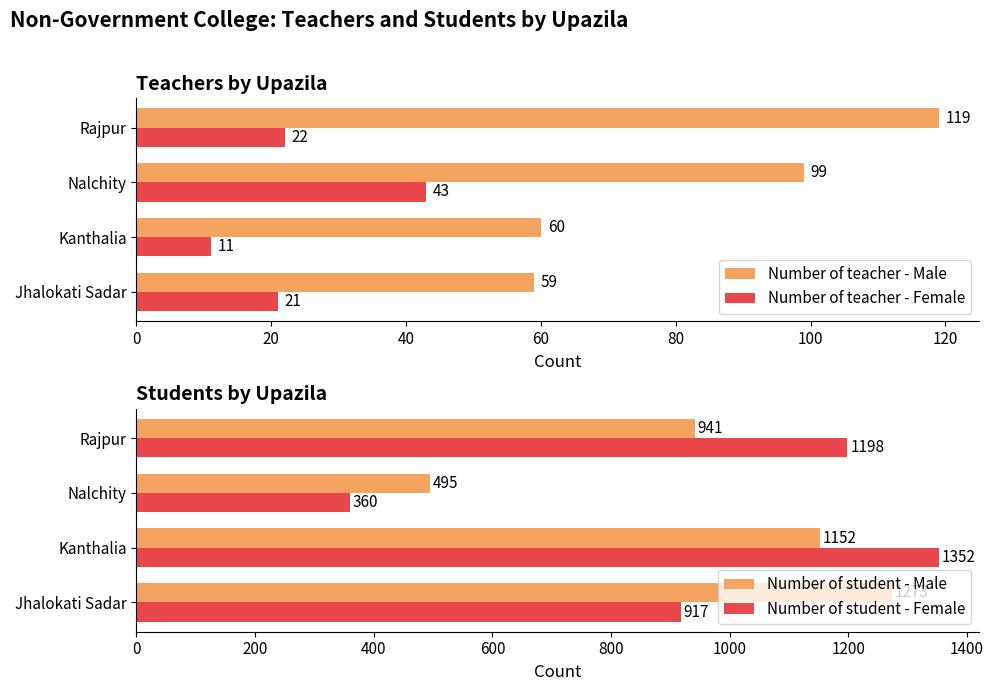

At which label is Number of student - Male closest to 884?

Rajpur